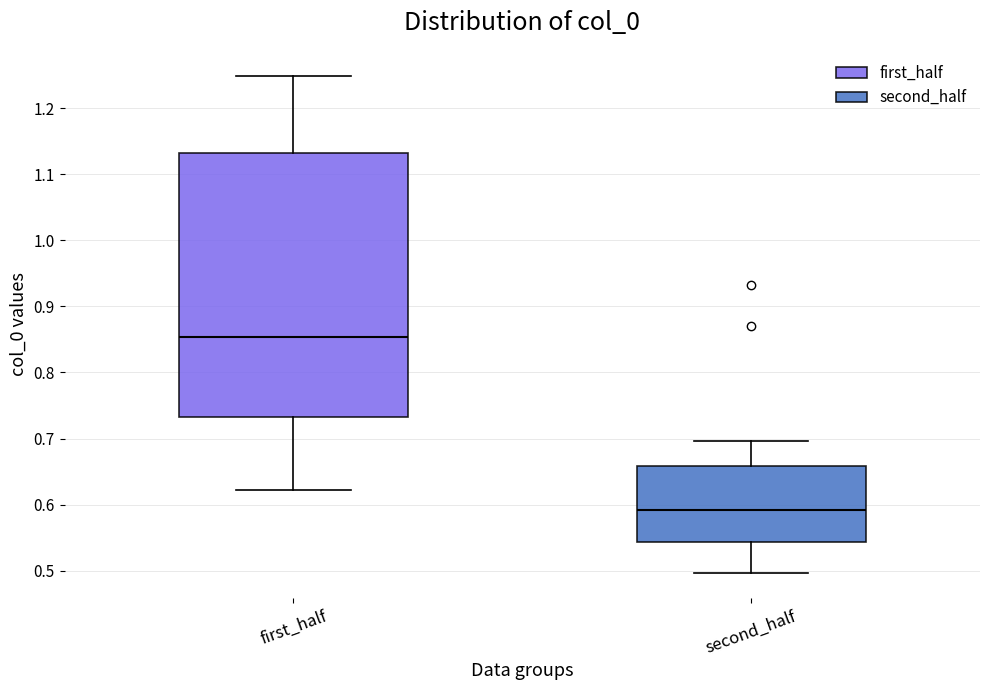

Comparing the boxes themselves (not the whiskers), which one is the tallest?

first_half